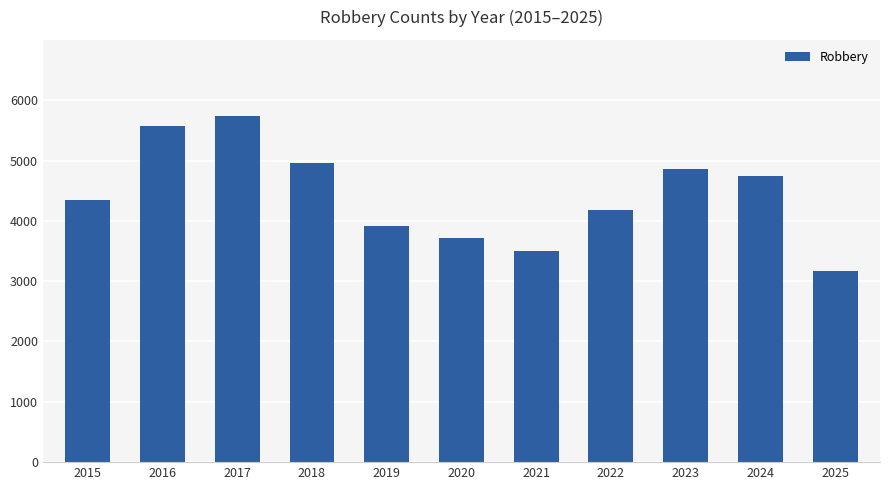

Is it true that the value at 2021 is 3508?

True